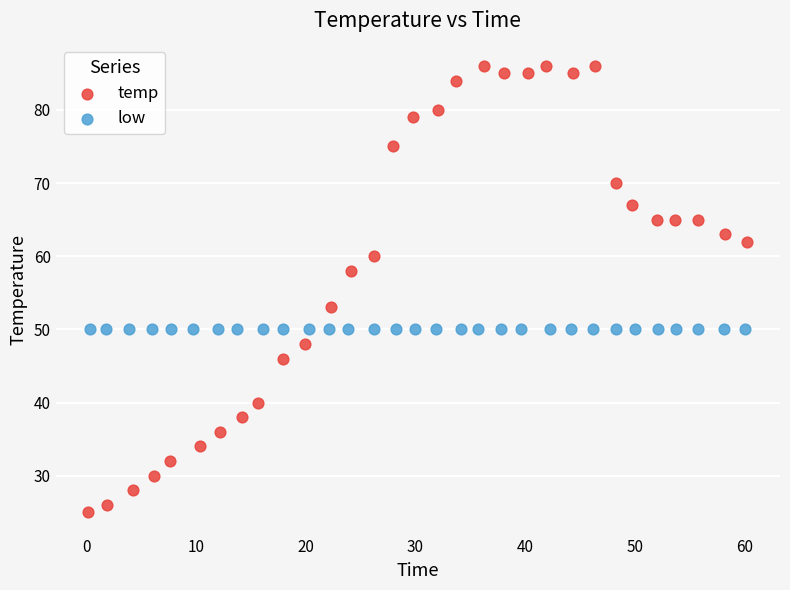

Which series reaches the minimum Y coordinate?

temp